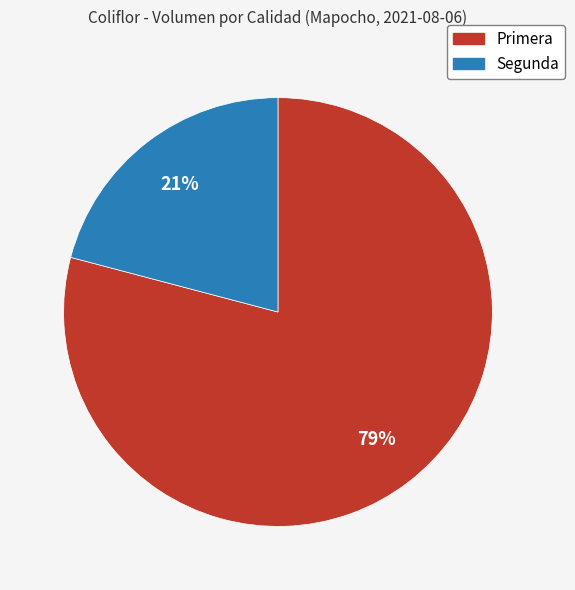

True or false: Segunda accounts for 21% of the total.

True